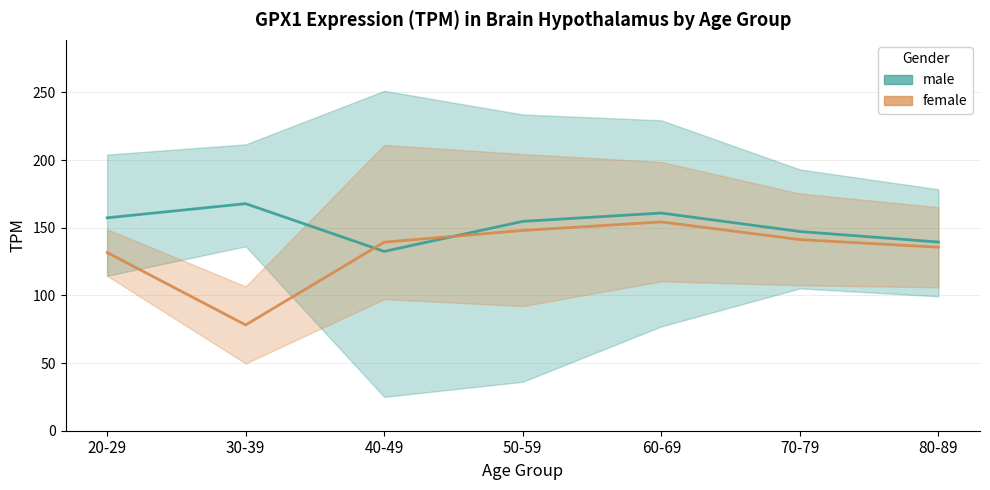

Which series has the widest spread of values?

female